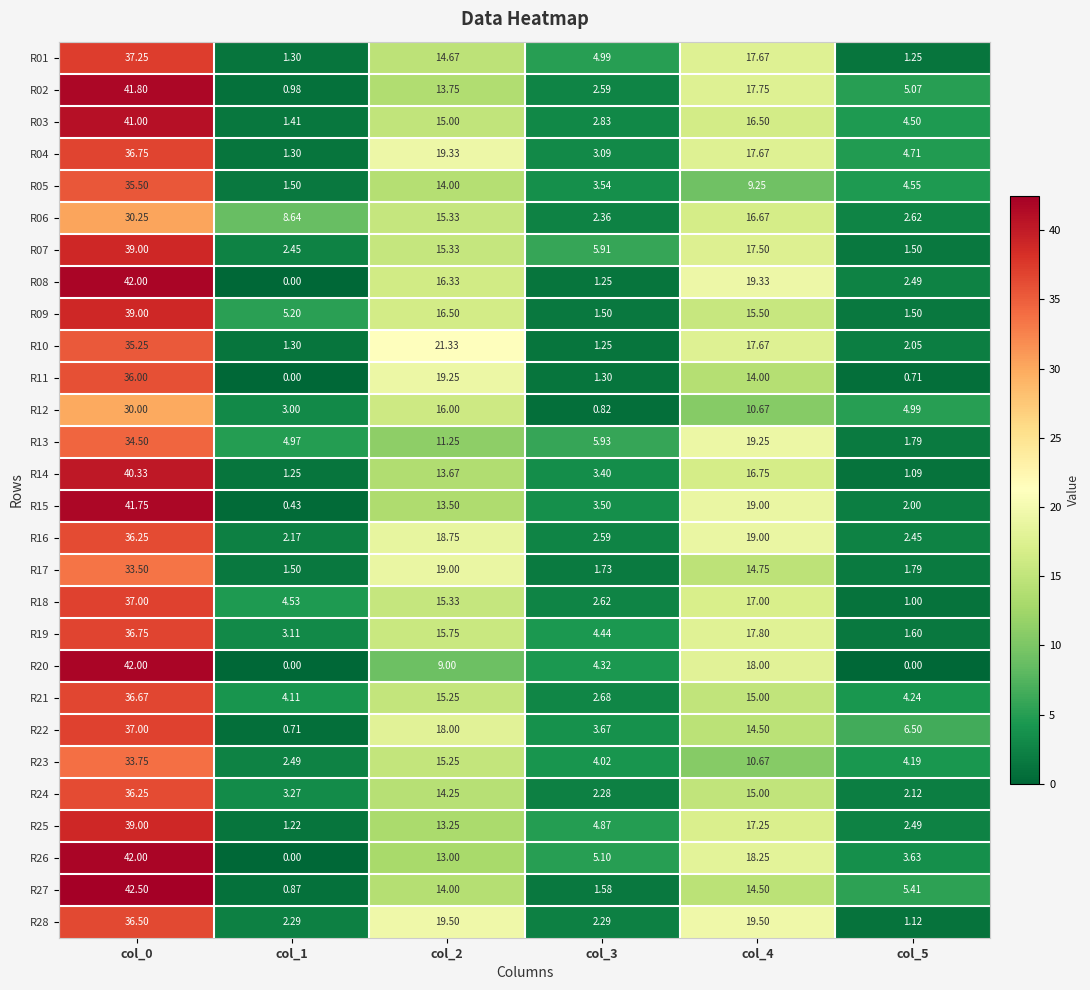

Is the value of R16 at col_2 greater than the value of R07 at col_4?

Yes